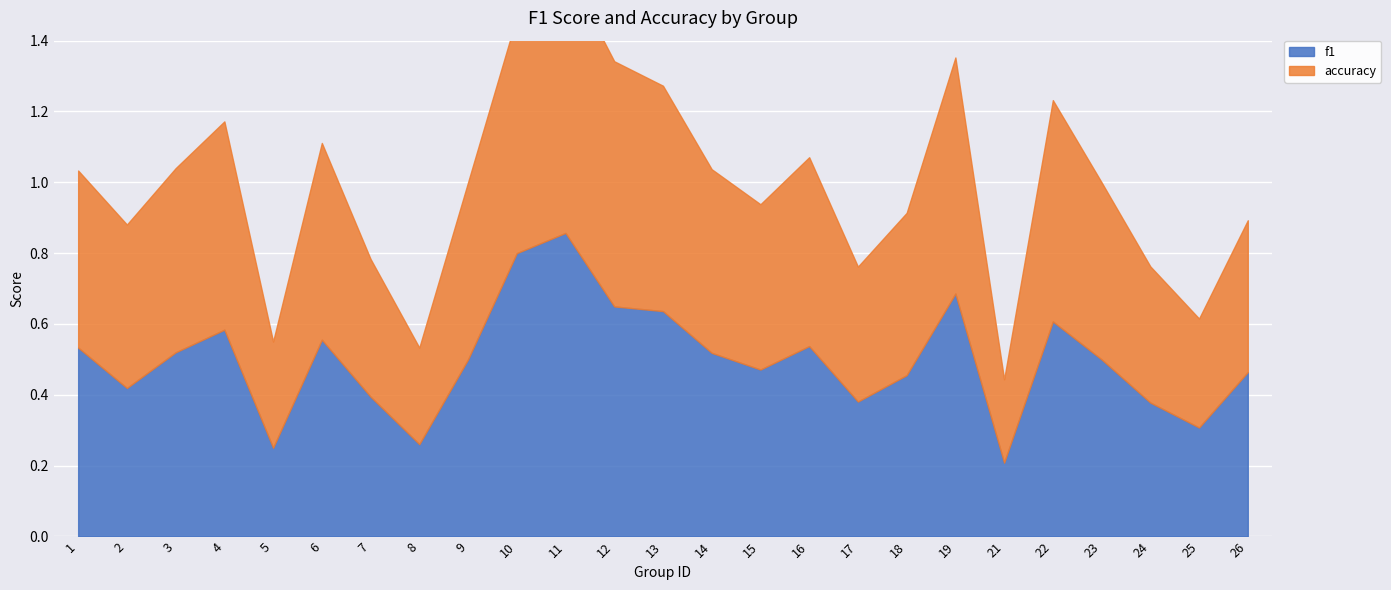

How many interior local peaks does the f1 series have?

6